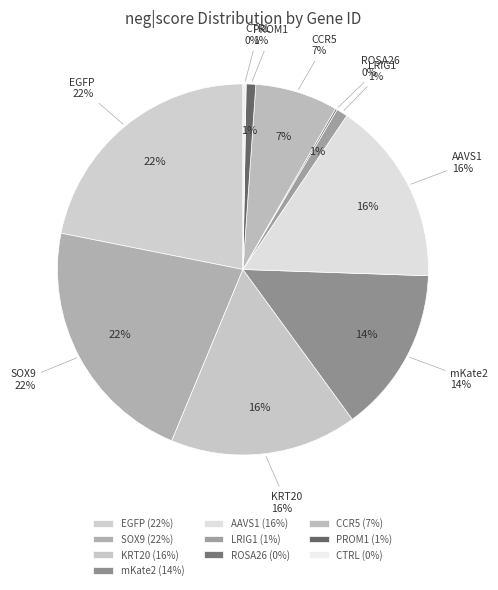

Which slice is the smallest?

ROSA26